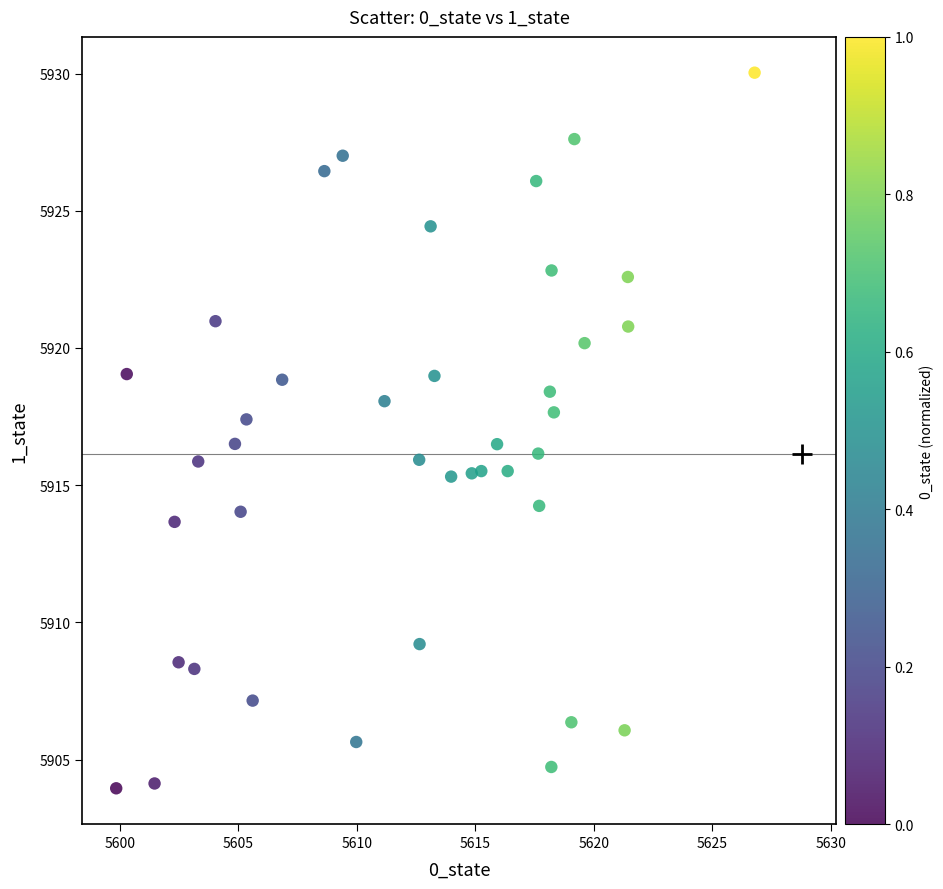

What is the range of Y values (max minus min)?

26.1